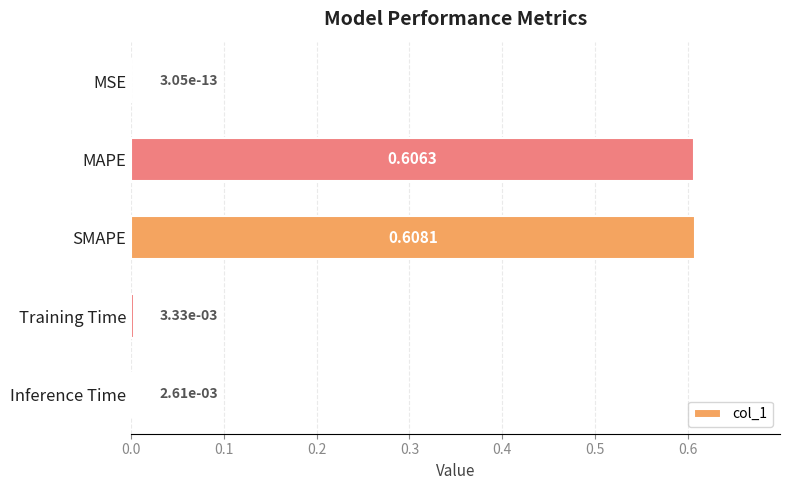

Which category has the highest value across all series?

SMAPE